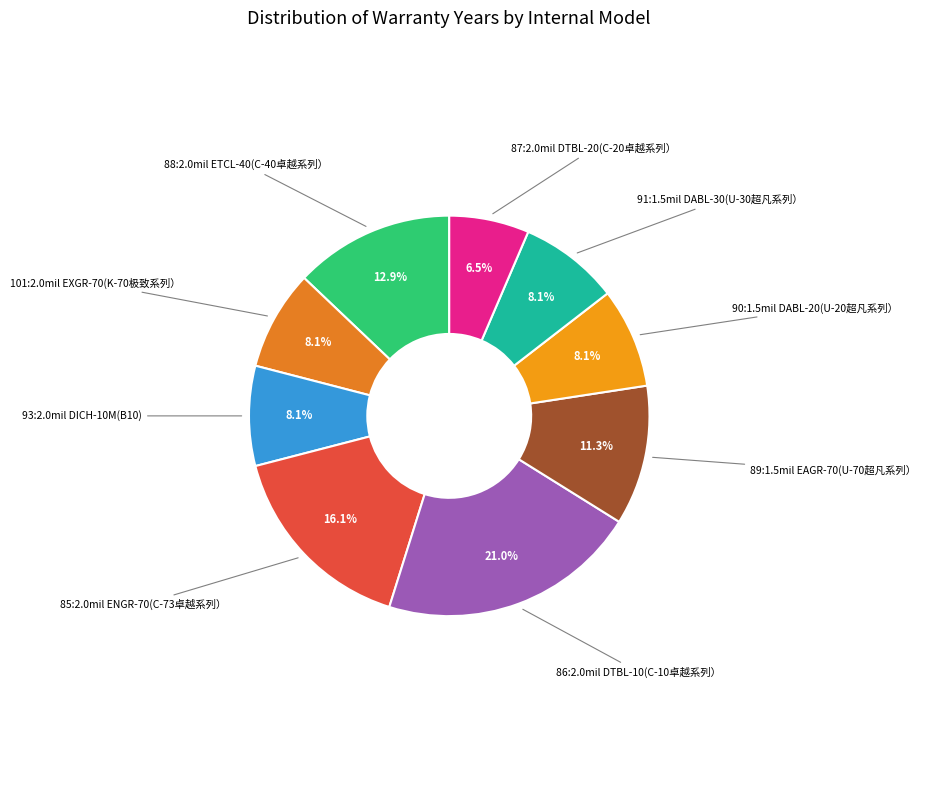

How many segments does this pie chart have?

9